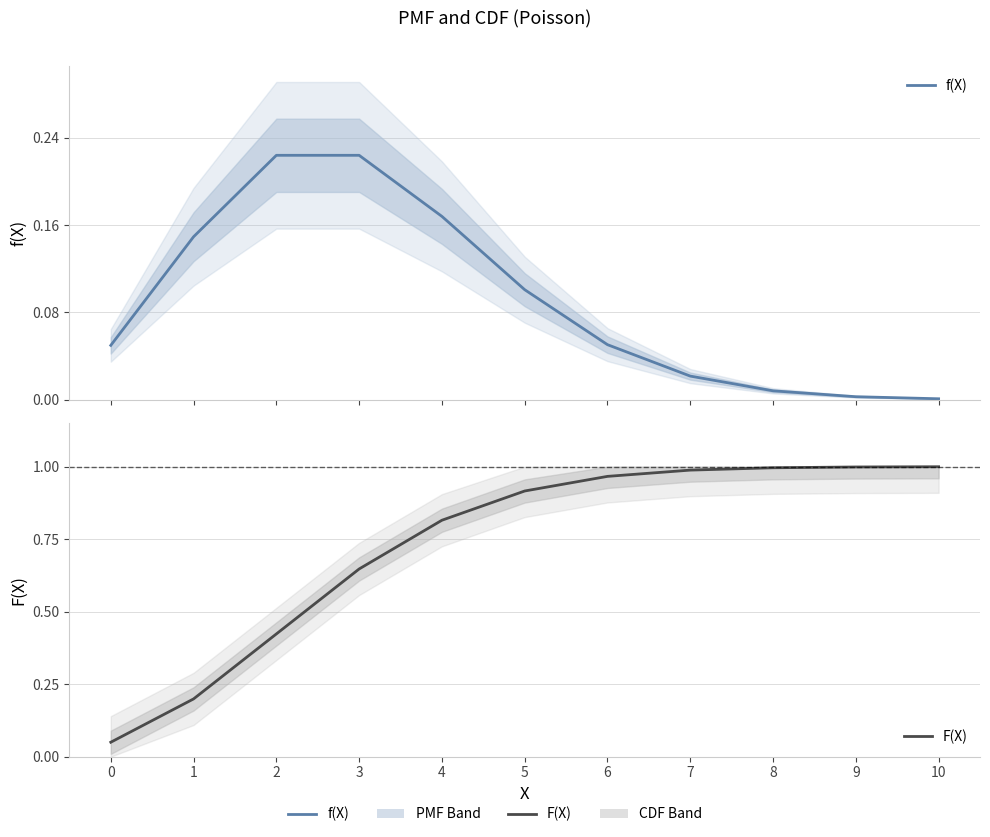

Which series has the widest spread of values?

F(X)